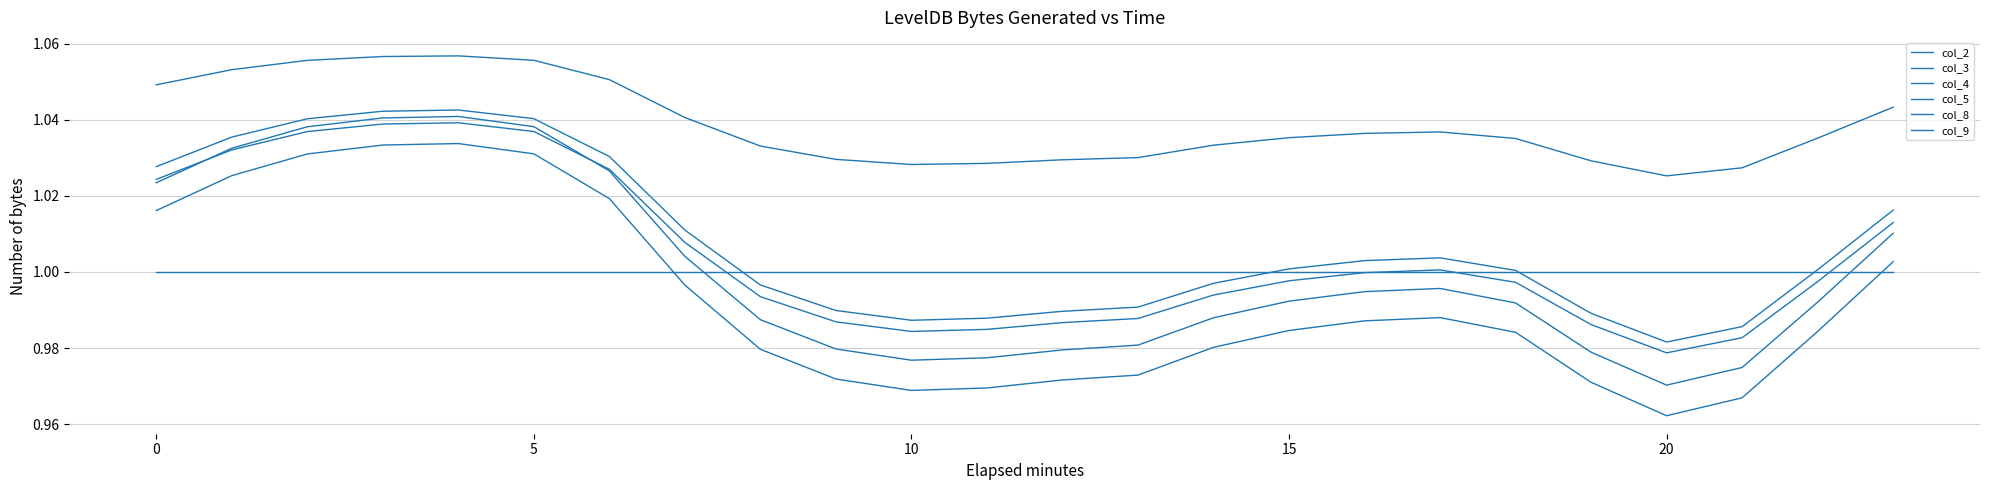

What is the difference between the second highest and minimum values in the col_3 series?

0.1